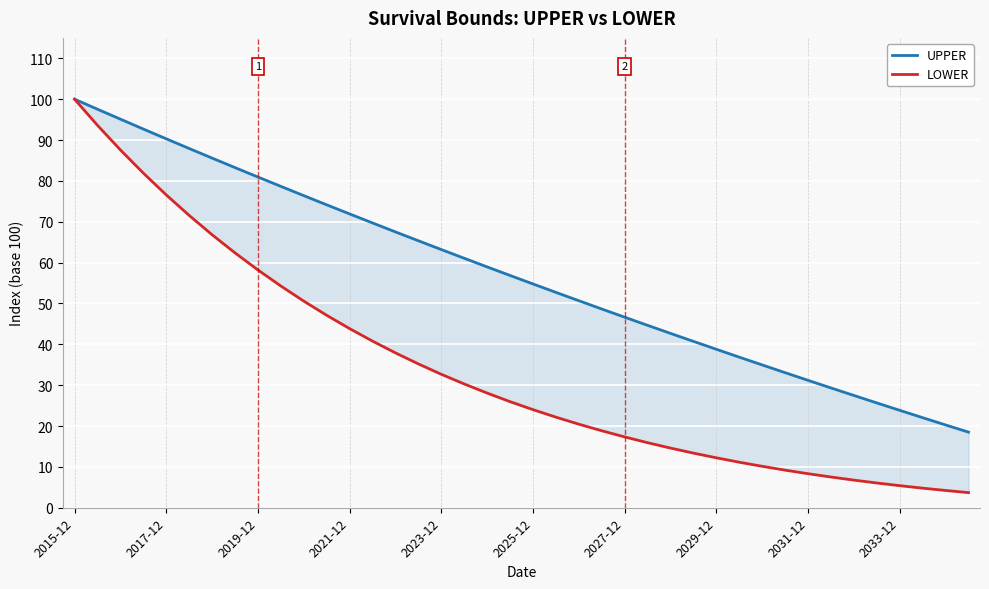

List the series in order of their overall mean, highest first.

UPPER, LOWER